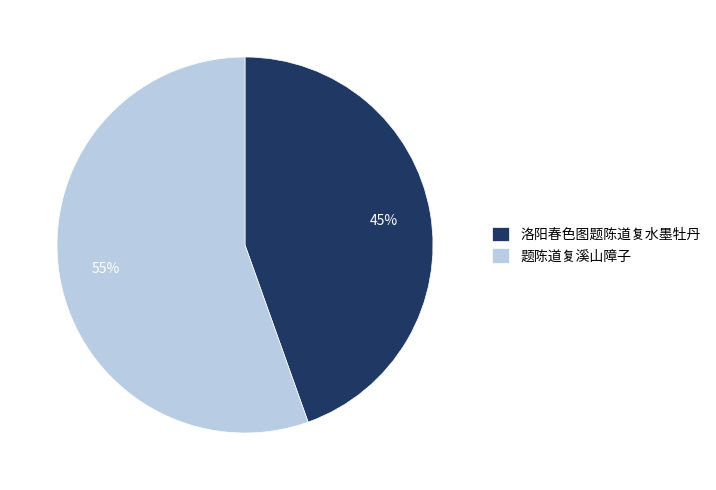

To the nearest percent, what is the combined percentage of 题陈道复溪山障子 and 洛阳春色图题陈道复水墨牡丹?

100%